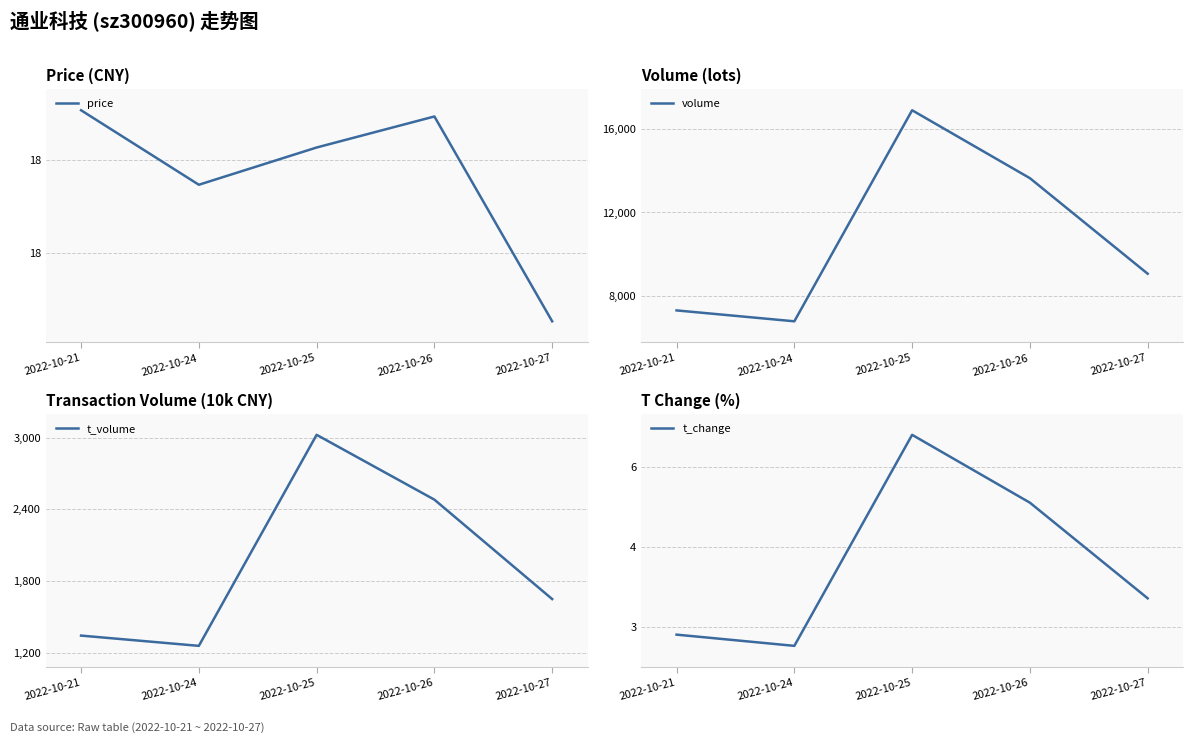

In price, how many points are lower than both neighbors (excluding endpoints)?

1